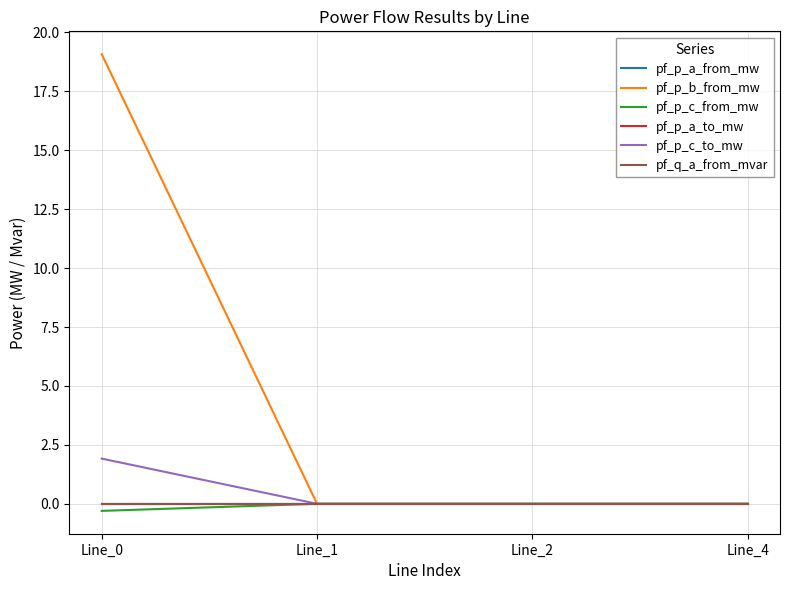

Reading left to right, list all the values displayed in this chart.

pf_p_a_from_mw: -0.0	-0.0	-0.0	0.0
pf_p_b_from_mw: 19.1	0.0	0.0	0.0
pf_p_c_from_mw: -0.3	0.0	0.0	0.0
pf_p_a_to_mw: 0.0	-0.0	0.0	-0.0
pf_p_c_to_mw: 1.9	-0.0	-0.0	0.0
pf_q_a_from_mvar: -0.0	0.0	0.0	-0.0